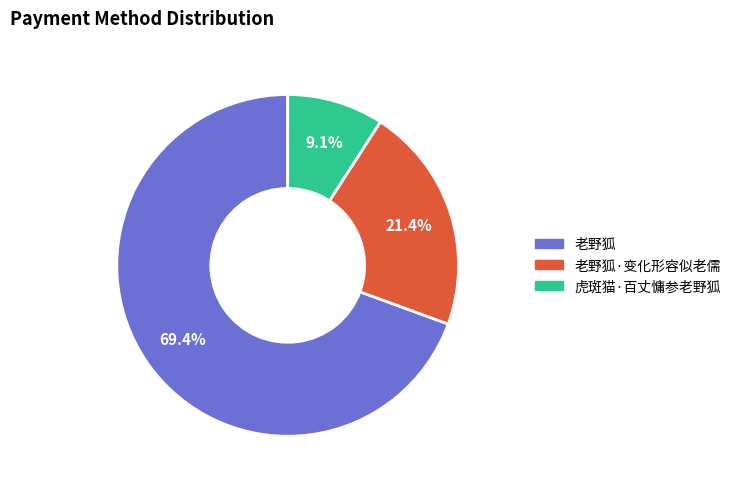

Which category accounts for the majority?

老野狐